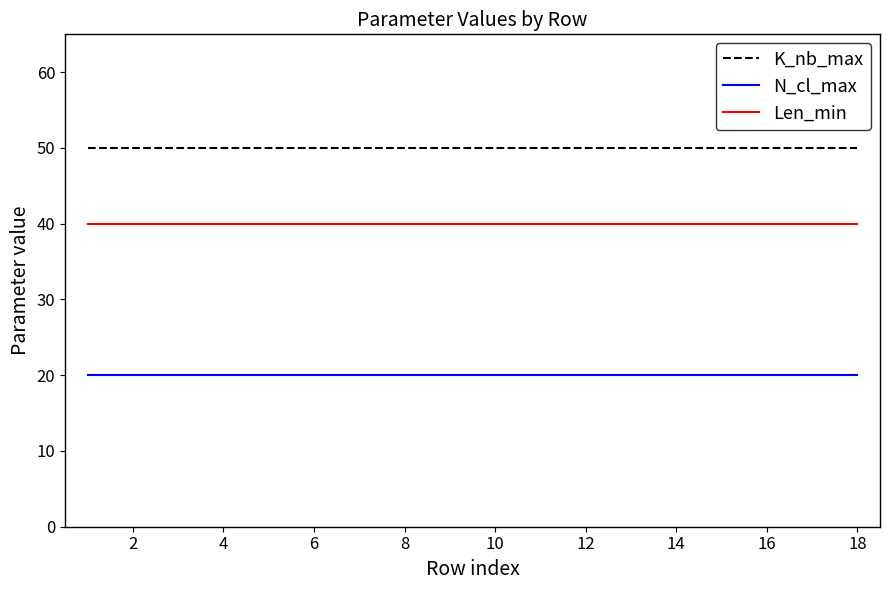

Which series has the largest total across all categories?

K_nb_max